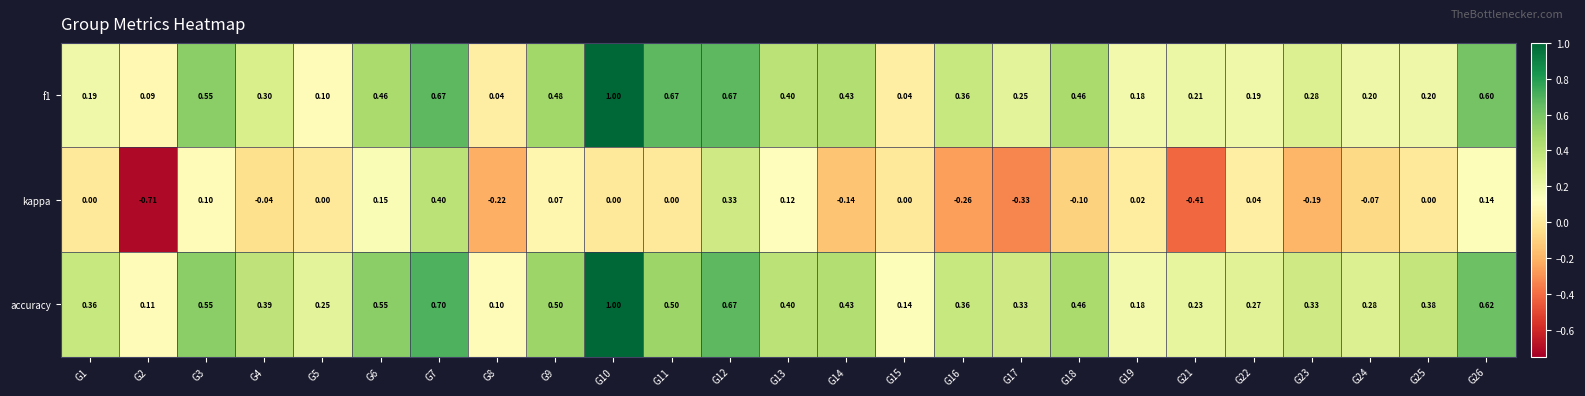

Is the value of accuracy at G22 greater than the value of f1 at G9?

No